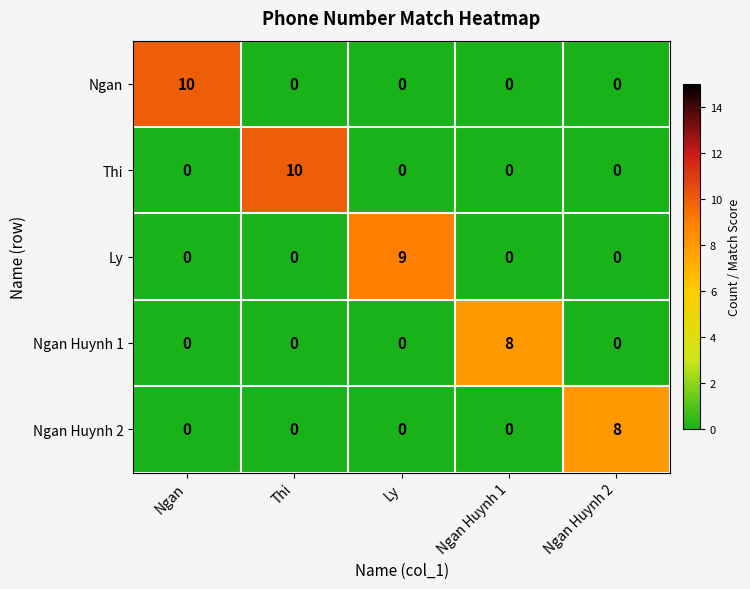

What is the total value across all series at Ngan Huynh 1?

8